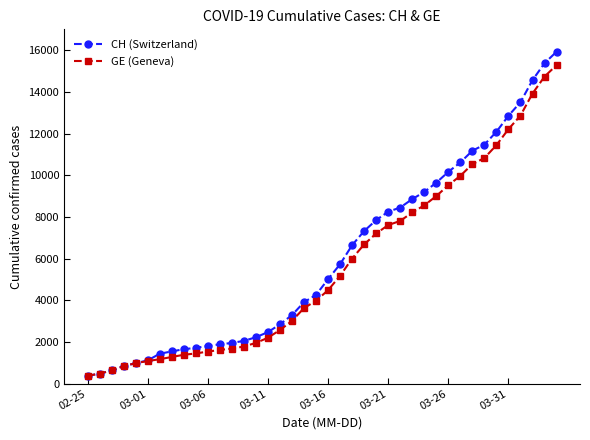

What is the smallest value displayed?

375